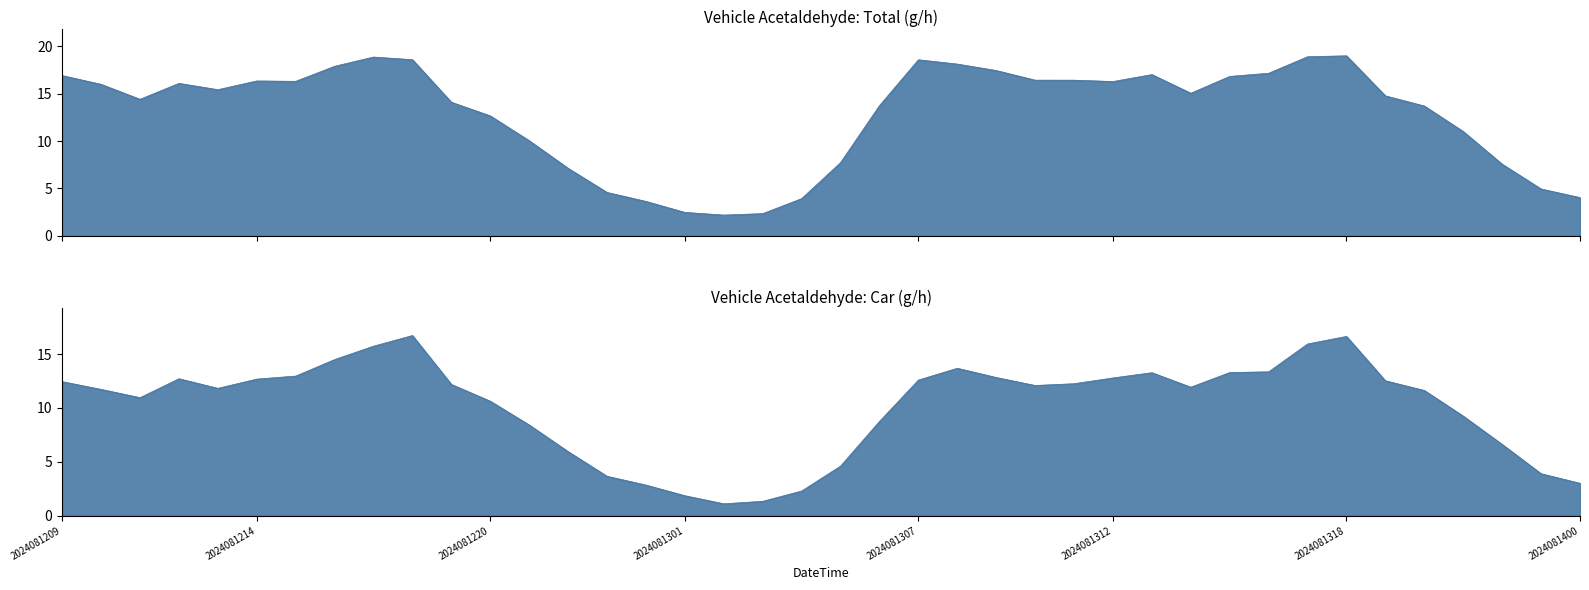

Which category has the highest value in the Total_Acetaldehyde (g/h) series?

2024081318